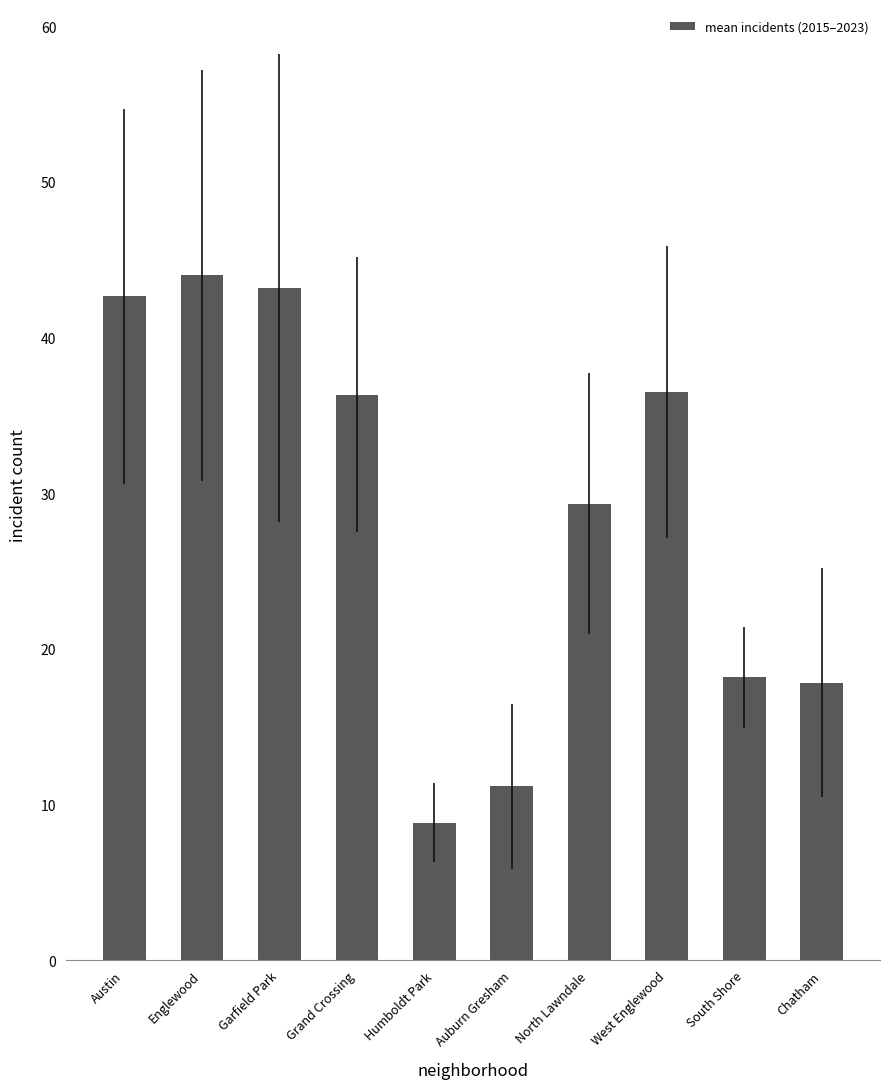

What is the difference between the values at Chatham and Garfield Park?

25.3